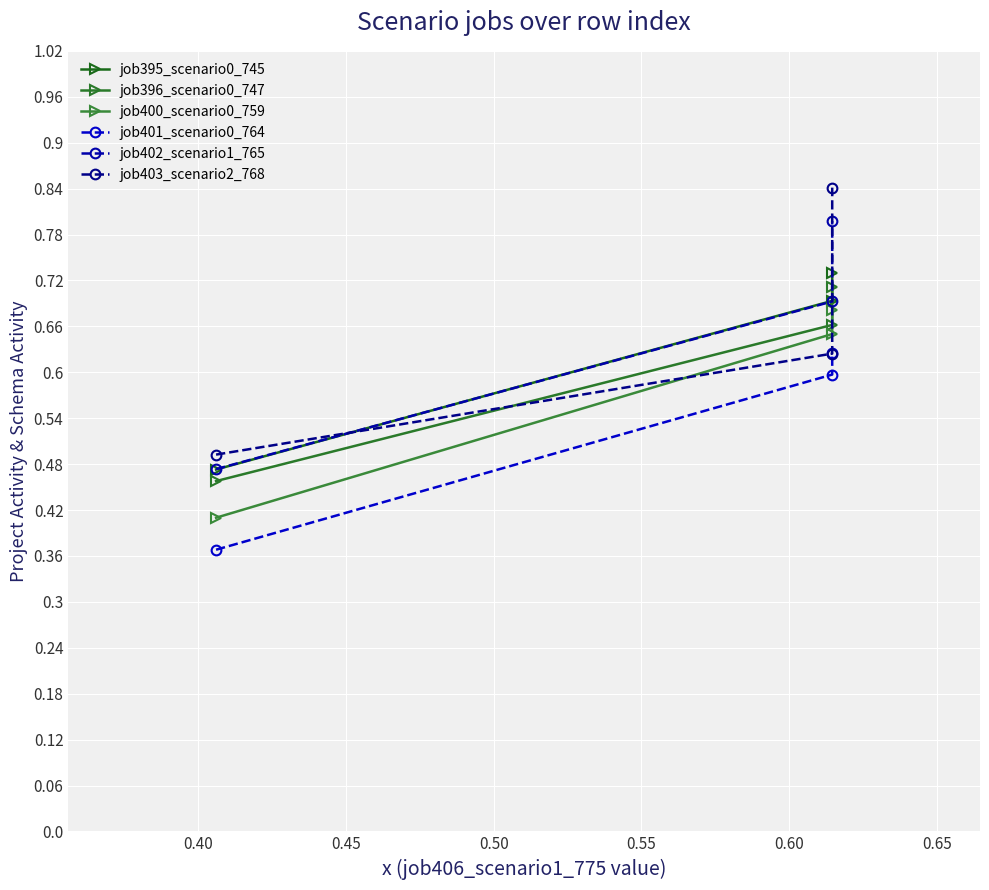

Reading left to right, what are all the values shown in this chart?

job395_scenario0_745: 0.5	0.7	0.7
job396_scenario0_747: 0.5	0.7	0.7
job400_scenario0_759: 0.4	0.6	0.7
job401_scenario0_764: 0.4	0.6	0.6
job402_scenario1_765: 0.5	0.7	0.8
job403_scenario2_768: 0.5	0.6	0.8